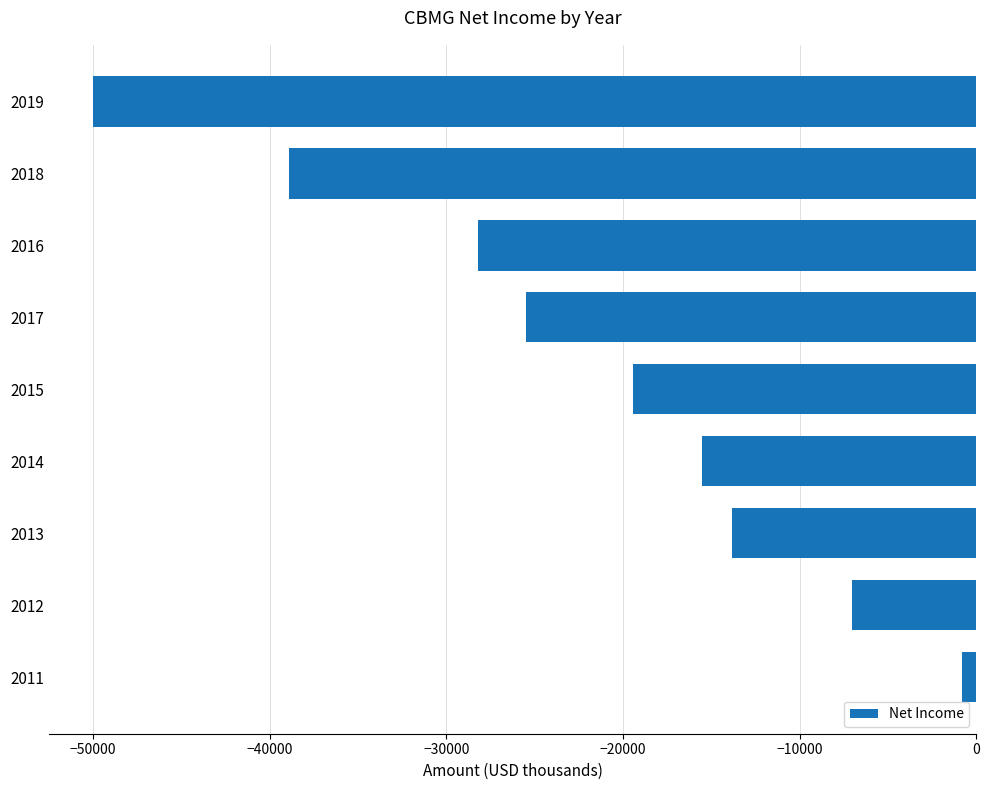

Read the value at 2014.

-15500